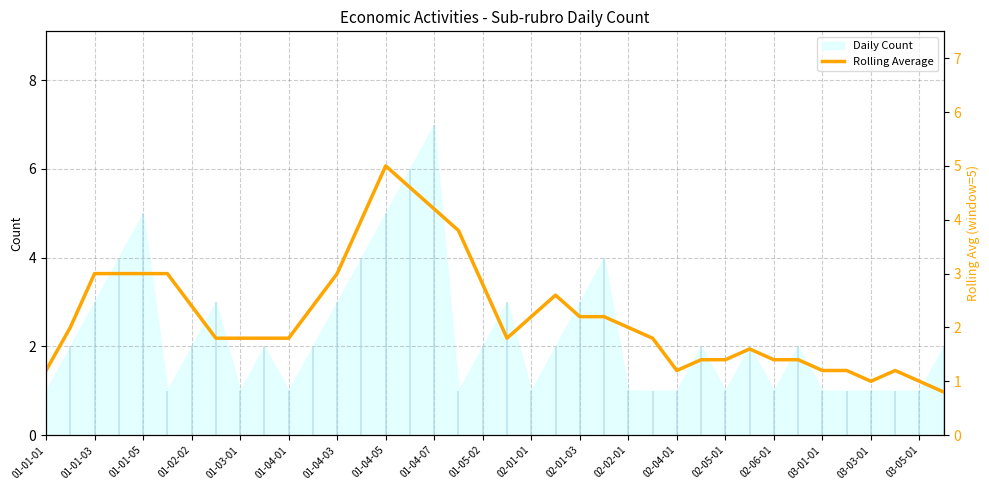

At which category does the chart reach its minimum across all series?

37